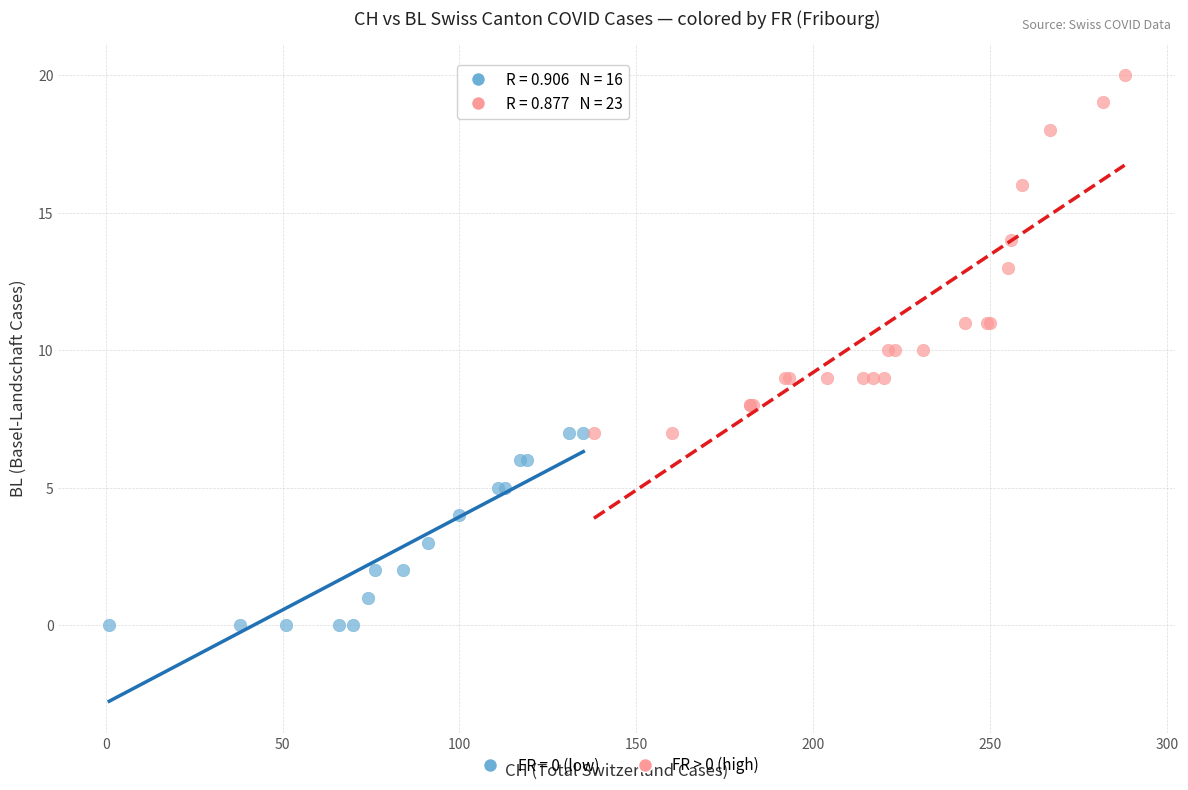

Which series reaches the minimum Y coordinate?

FR = 0 (low)